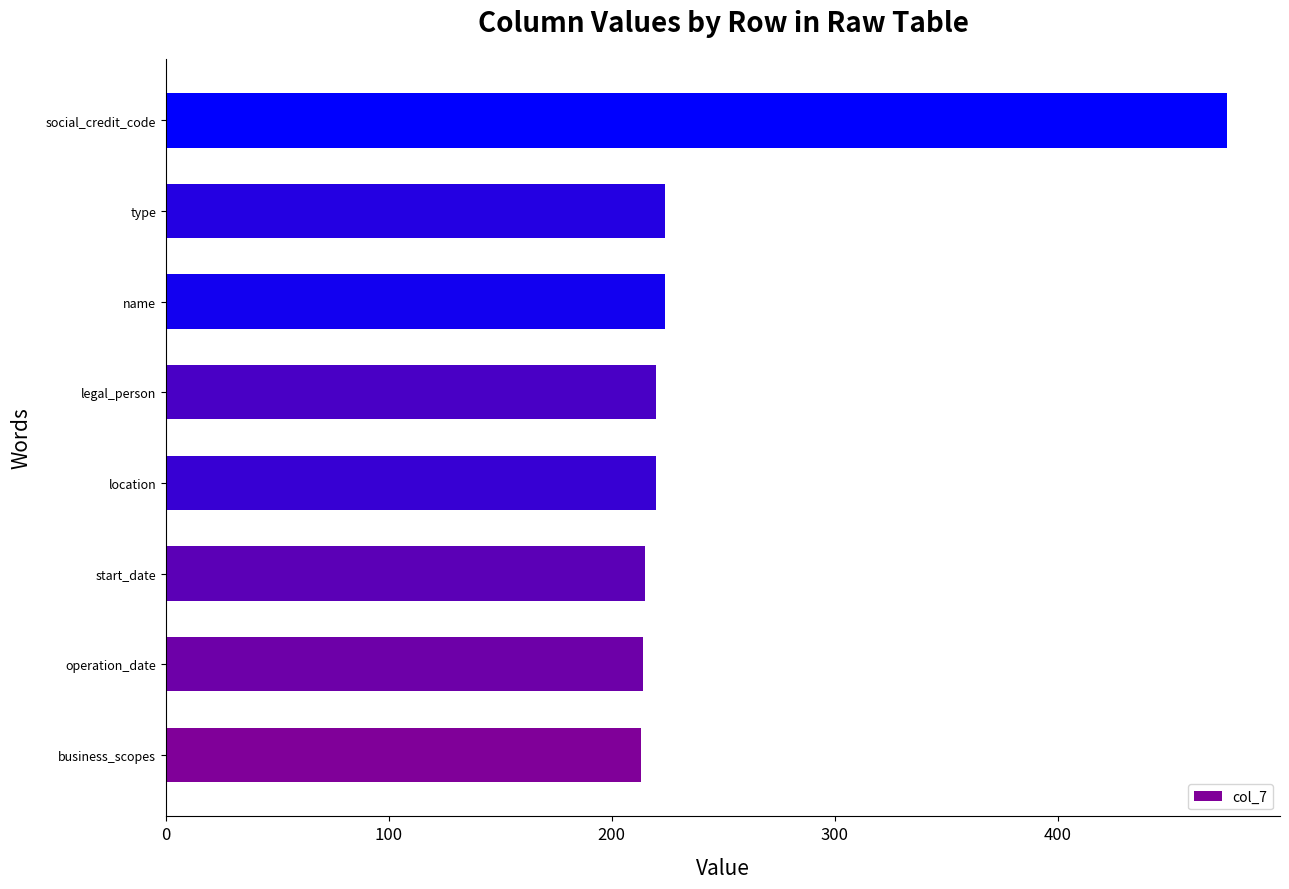

What is the smallest value displayed?

213